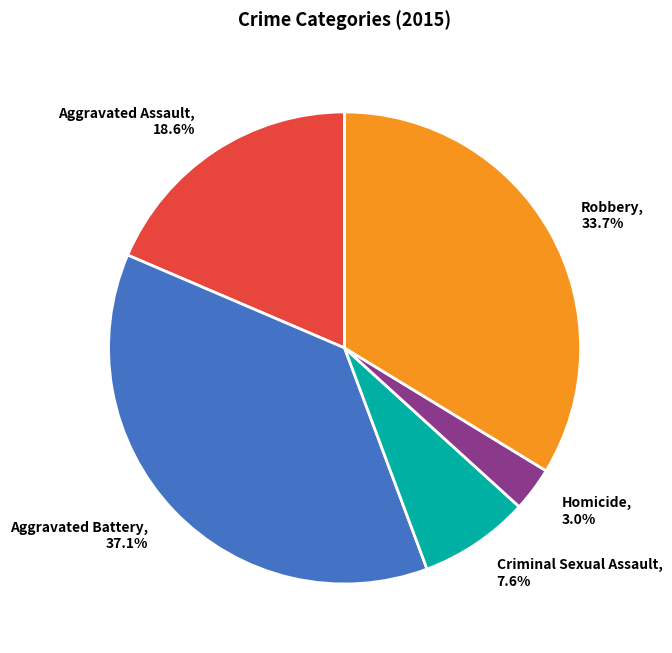

How many segments does this pie chart have?

5